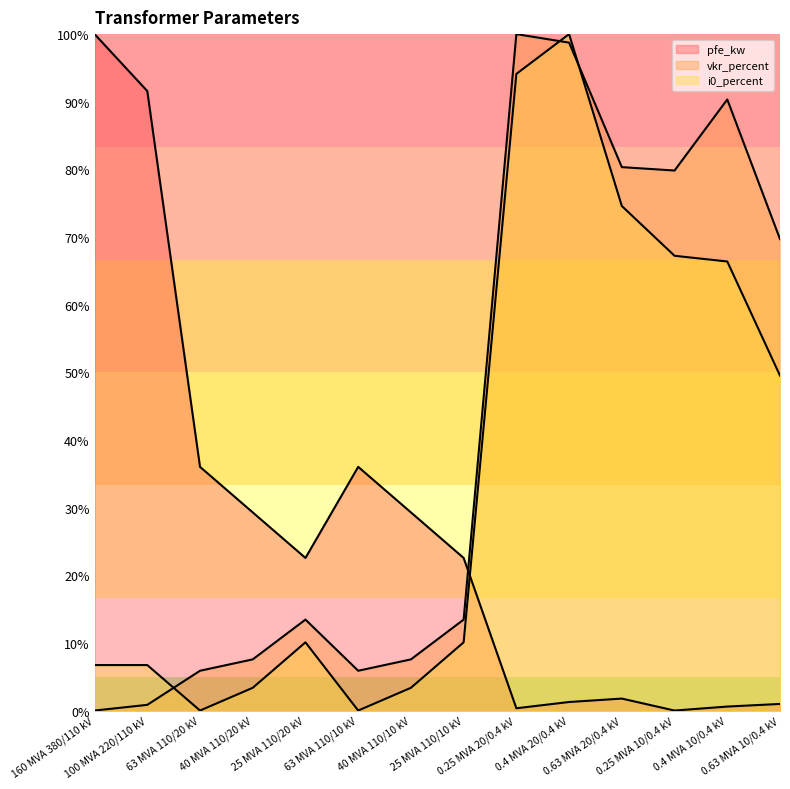

Does the chart display data point markers on the line(s)?

No